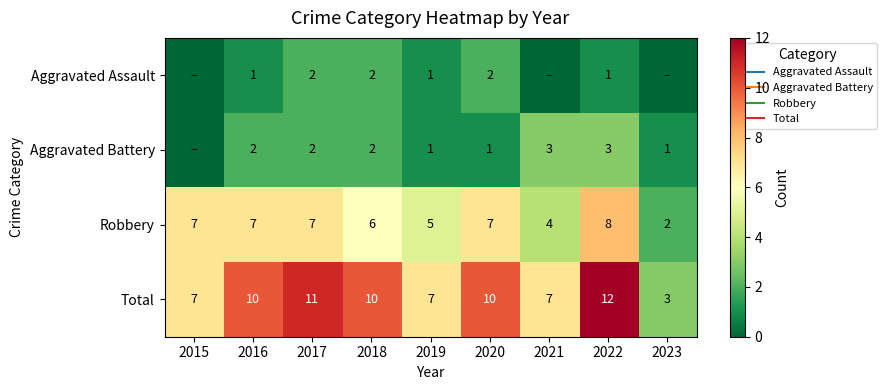

How many categories are shown in the chart?

9